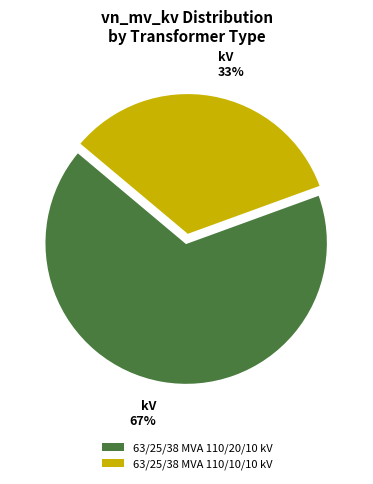

What is the smallest slice in the pie chart?

63/25/38 MVA 110/10/10 kV